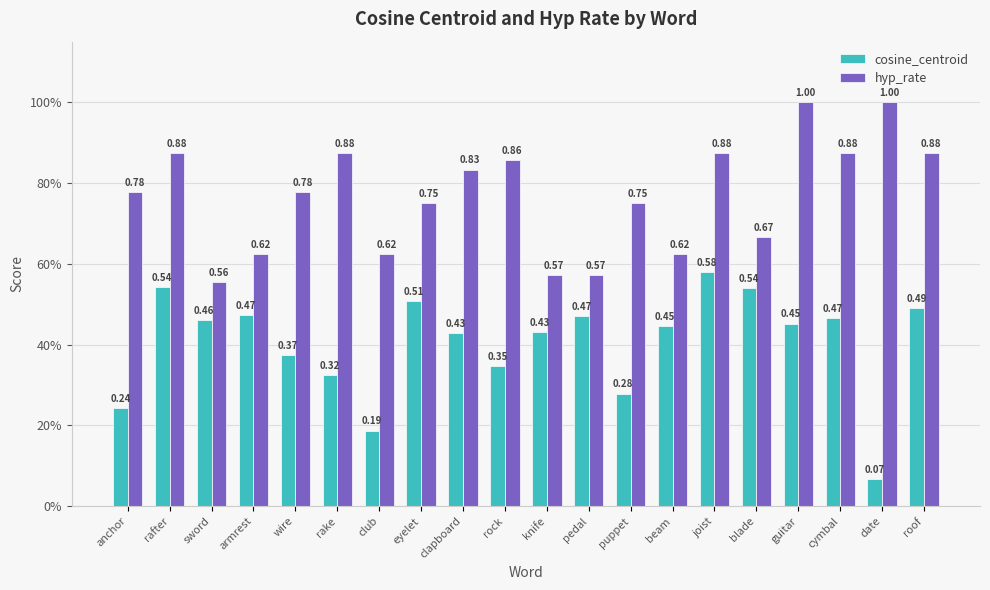

Is the value of cosine_centroid at eyelet greater than the value of hyp_rate at anchor?

No